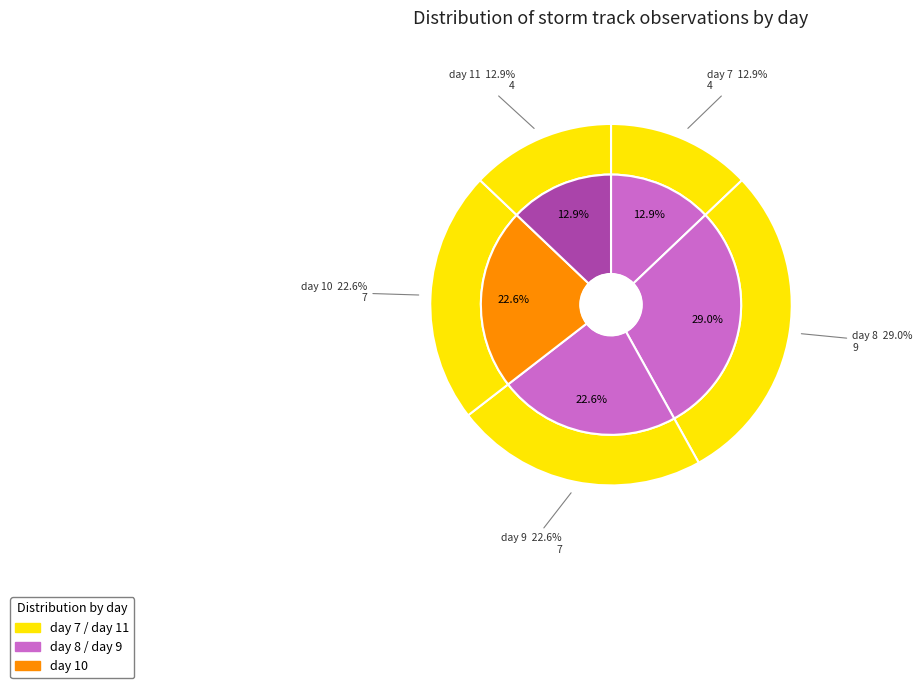

Is it true that day 11 is 20% of the pie?

False